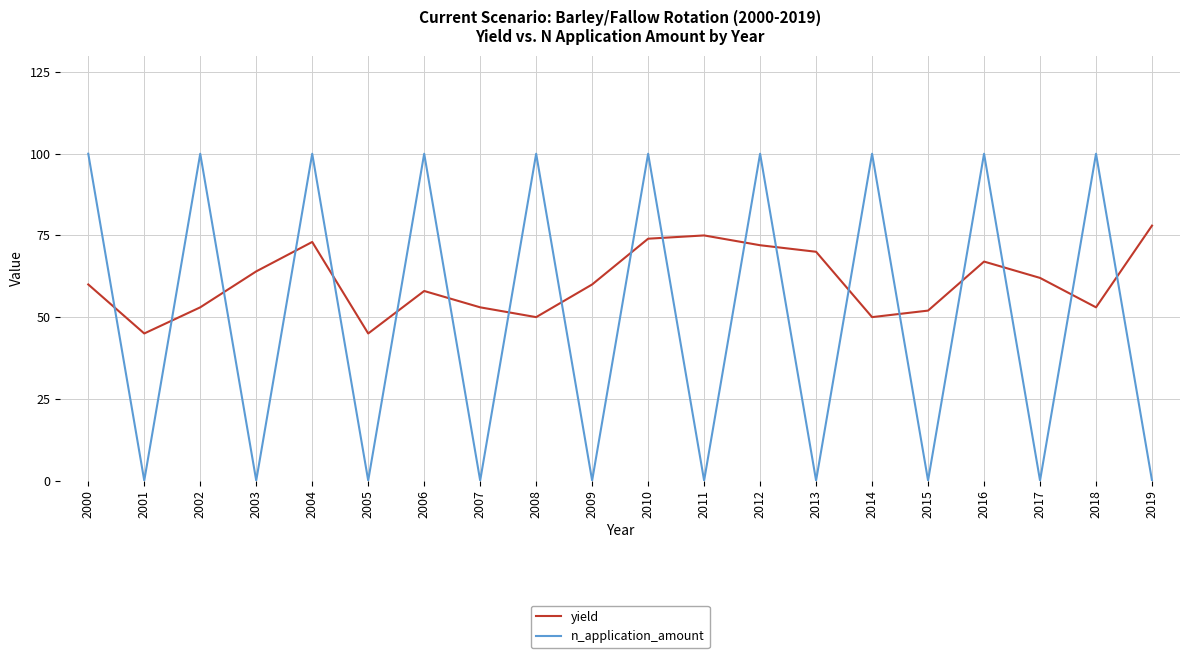

Is it true that n_application_amount equals 177 at 2010?

False